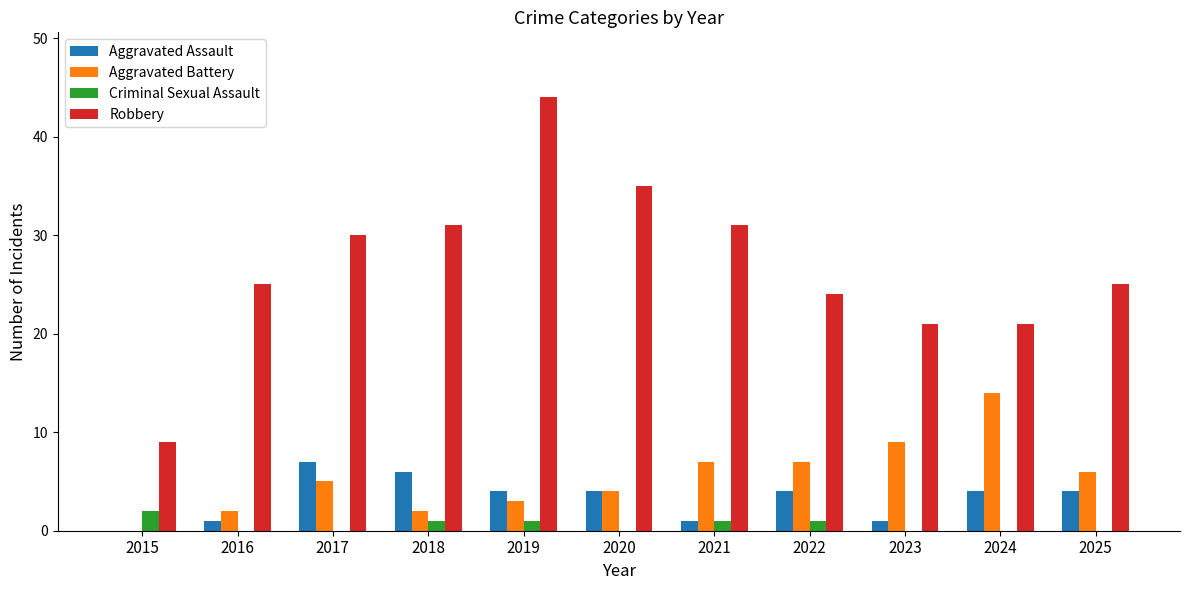

How many positive values does the Aggravated Assault series have?

10